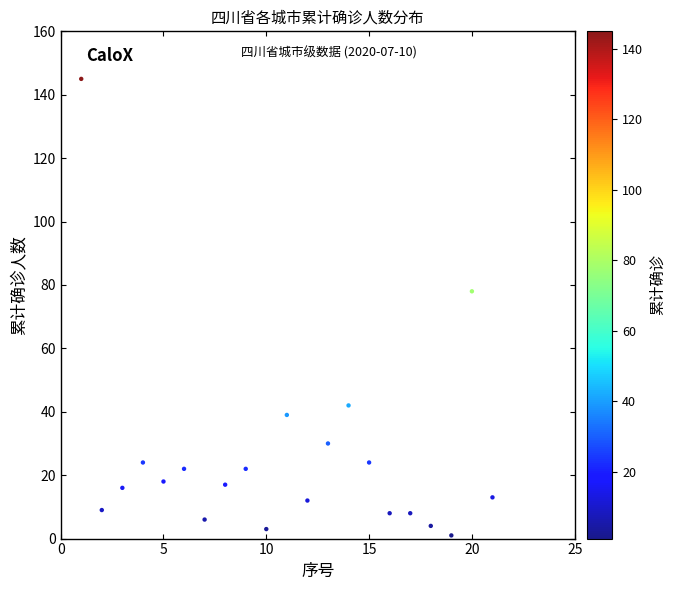

What is the range of Y values (max minus min)?

144